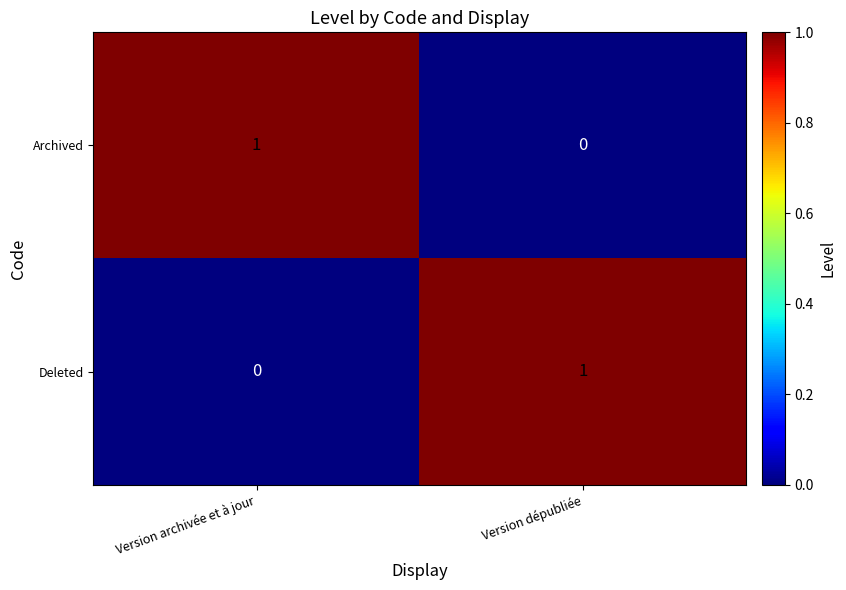

Where is Deleted nearest to the value 0?

Version archivée et à jour